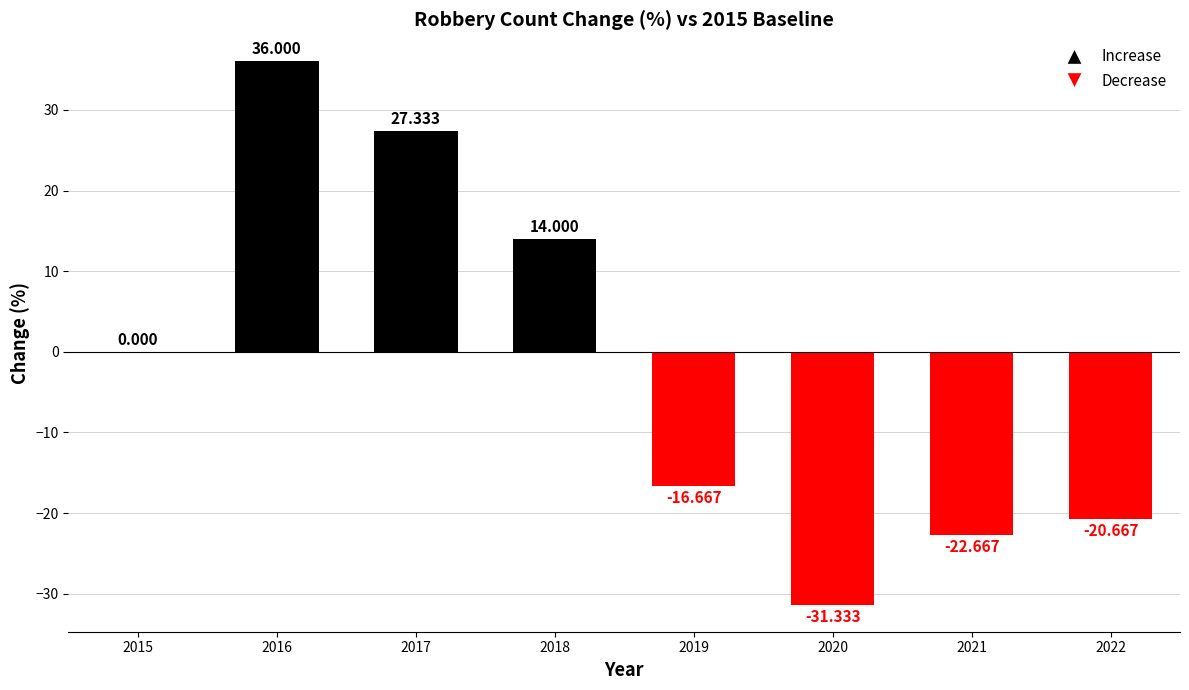

Are the bars horizontal?

No